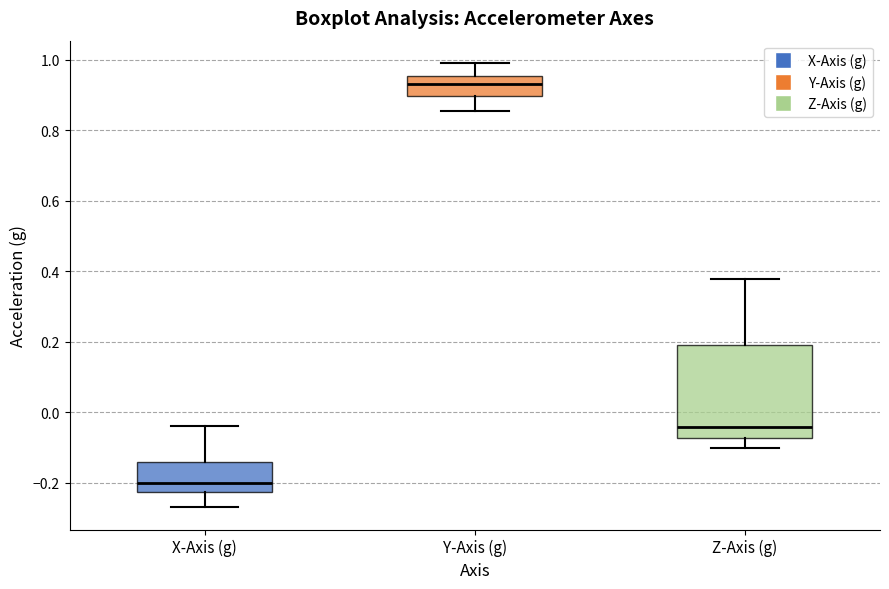

Reading left to right, read every box against the y-axis: the position of its median line, the range the box covers, and the ends of its whiskers. The values are not printed on the chart, so give them approximately, as read against the axis.

X-Axis (g): median -0.20, box -0.22 to -0.14, whiskers -0.26 to -0.04
Y-Axis (g): median 0.94, box 0.90 to 0.96, whiskers 0.86 to 1.00
Z-Axis (g): median -0.04, box -0.08 to 0.20, whiskers -0.10 to 0.38